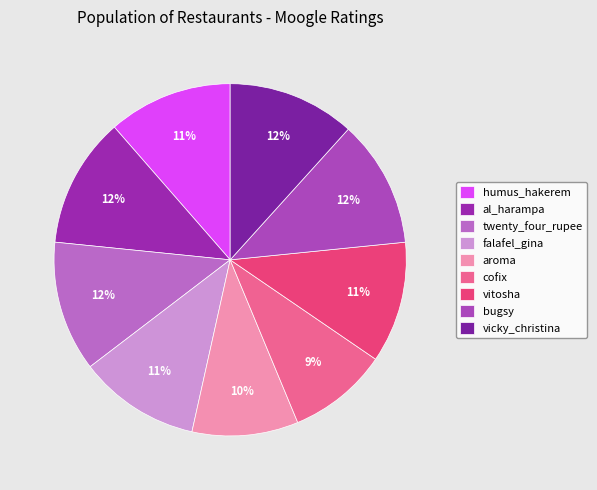

What percentage is the twenty_four_rupee slice, to the nearest percent?

12%